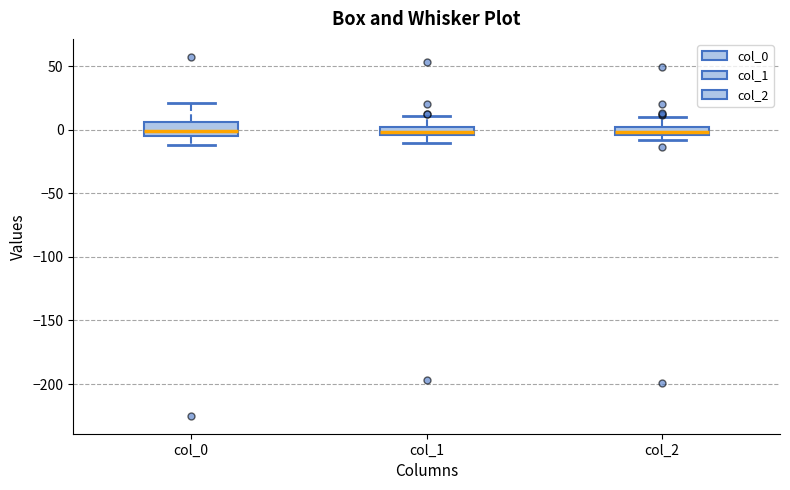

Where is the upper edge of the box for col_0 on the y-axis? The values are not printed on the chart, so give them approximately, as read against the axis.

5